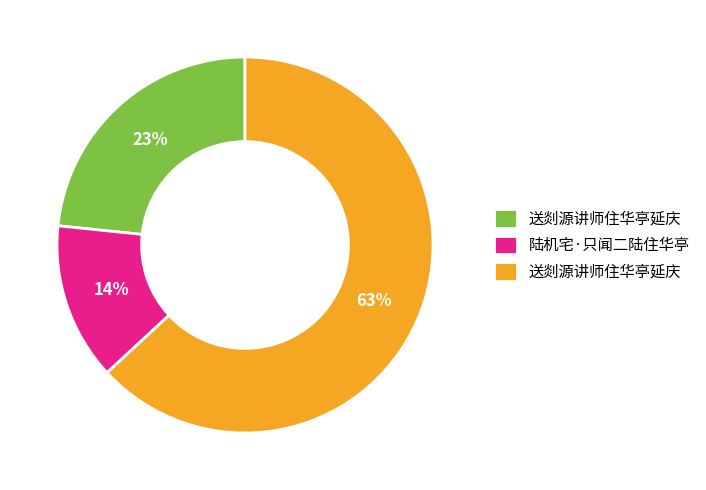

To the nearest percent, what is the average slice percentage?

33%